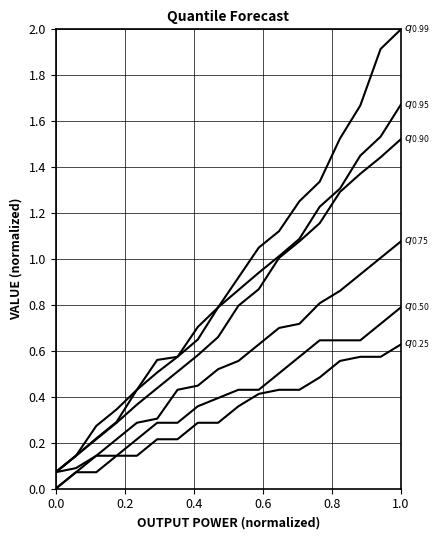

Reading right to left, extract all data points from this chart.

q_0.99: 2.0	1.9	1.7	1.5	1.3	1.3	1.1	1.0	0.9	0.8	0.7	0.6	0.6	0.4	0.3	0.3	0.1	0.1
q_0.95: 1.7	1.5	1.5	1.3	1.2	1.1	1.0	0.9	0.9	0.8	0.6	0.6	0.5	0.4	0.3	0.2	0.1	0.1
q_0.90: 1.5	1.4	1.4	1.3	1.2	1.1	1.0	0.9	0.8	0.7	0.6	0.5	0.4	0.4	0.3	0.2	0.1	0.1
q_0.75: 1.1	1.0	0.9	0.9	0.8	0.7	0.7	0.6	0.6	0.5	0.4	0.4	0.3	0.3	0.2	0.1	0.1	0.1
q_0.50: 0.8	0.7	0.6	0.6	0.6	0.6	0.5	0.4	0.4	0.4	0.4	0.3	0.3	0.2	0.1	0.1	0.1	0.0
q_0.25: 0.6	0.6	0.6	0.6	0.5	0.4	0.4	0.4	0.4	0.3	0.3	0.2	0.2	0.1	0.1	0.1	0.1	0.0